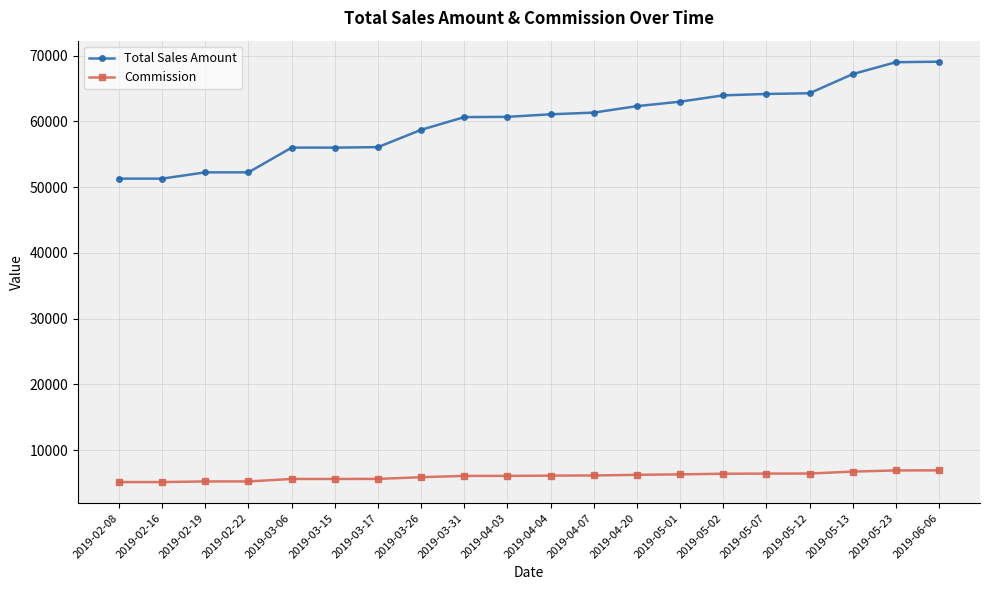

What is the difference between the Commission values at 2019-05-13 and 2019-02-08?

1590.2